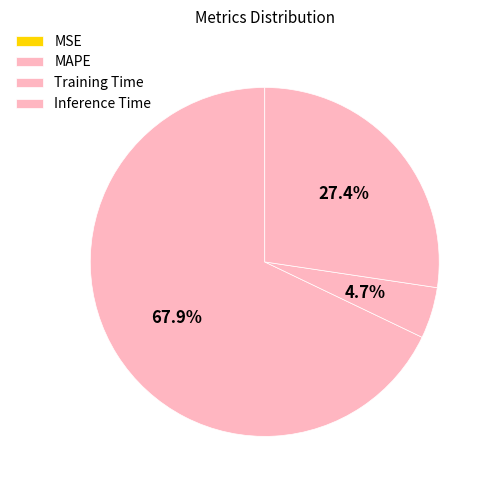

To the nearest percent, what is the difference between the largest and smallest slice percentages?

68%